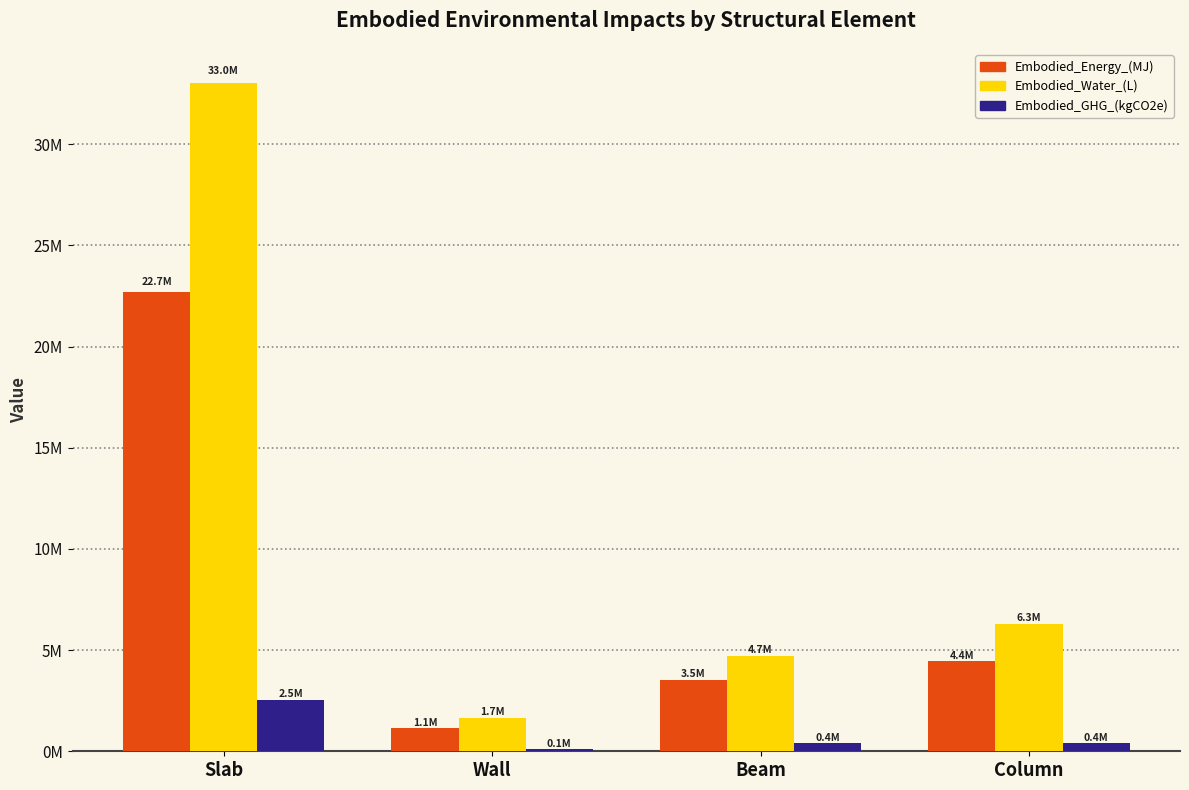

List the series in order of their overall mean, highest first.

Embodied_Water_(L), Embodied_Energy_(MJ), Embodied_GHG_(kgCO2e)